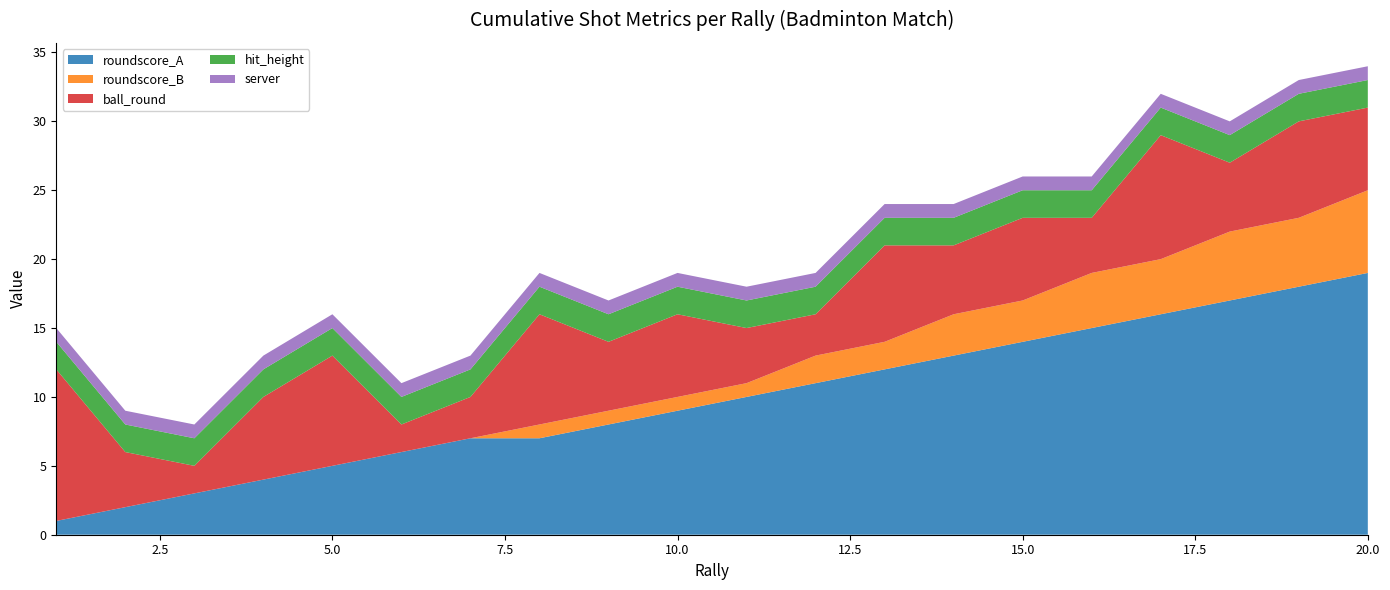

Reading right to left, list all the values displayed in this chart.

roundscore_A: 20=19	19=18	18=17	17=16	16=15	15=14	14=13	13=12	12=11	11=10	10=9	9=8	8=7	7=7	6=6	5=5	4=4	3=3	2=2	1=1
roundscore_B: 20=6	19=5	18=5	17=4	16=4	15=3	14=3	13=2	12=2	11=1	10=1	9=1	8=1	7=0	6=0	5=0	4=0	3=0	2=0	1=0
ball_round: 20=6	19=7	18=5	17=9	16=4	15=6	14=5	13=7	12=3	11=4	10=6	9=5	8=8	7=3	6=2	5=8	4=6	3=2	2=4	1=11
hit_height: 20=2	19=2	18=2	17=2	16=2	15=2	14=2	13=2	12=2	11=2	10=2	9=2	8=2	7=2	6=2	5=2	4=2	3=2	2=2	1=2
server: 20=1	19=1	18=1	17=1	16=1	15=1	14=1	13=1	12=1	11=1	10=1	9=1	8=1	7=1	6=1	5=1	4=1	3=1	2=1	1=1